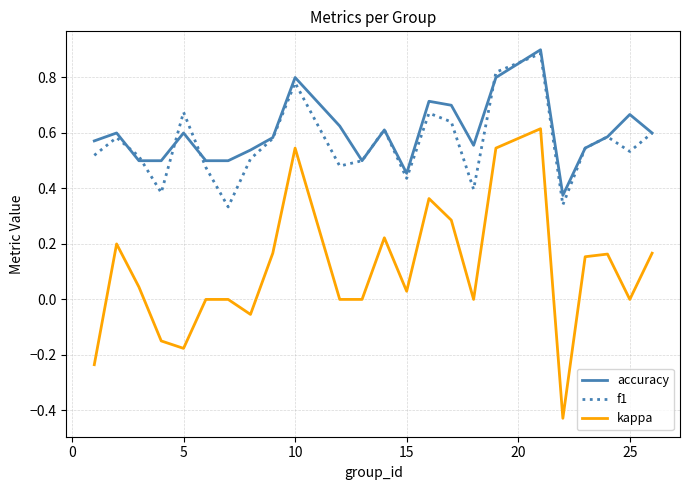

True or false: f1 and kappa intersect in this chart.

False